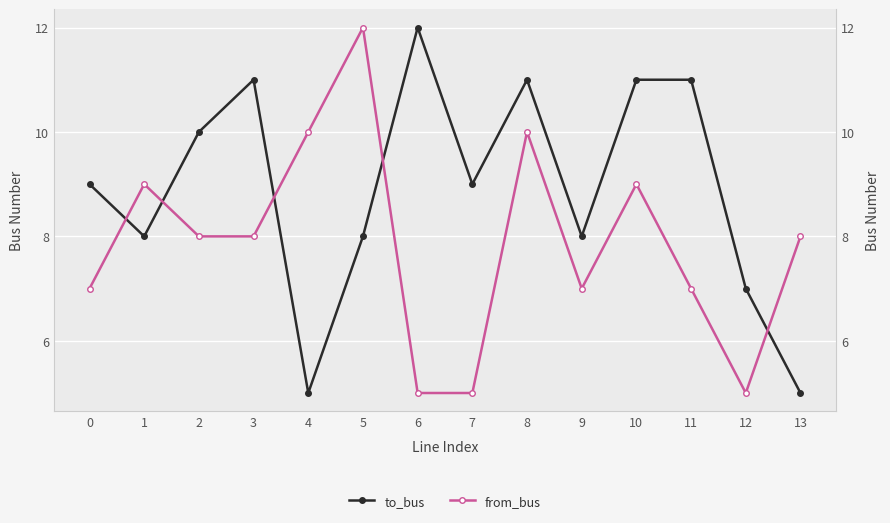

Reading left to right, extract all data points from this chart.

to_bus: 9	8	10	11	5	8	12	9	11	8	11	11	7	5
from_bus: 7	9	8	8	10	12	5	5	10	7	9	7	5	8